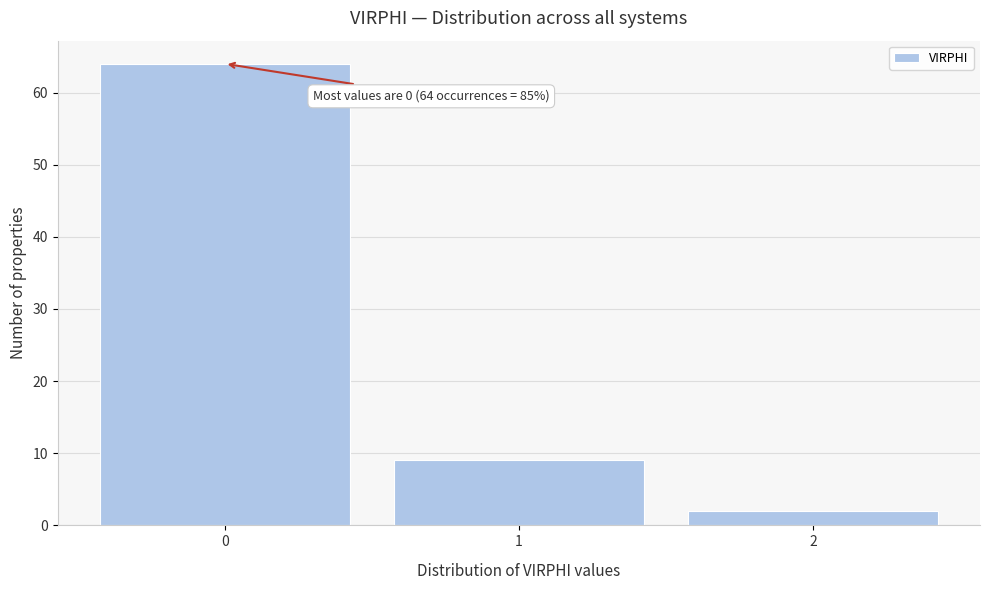

Reading right to left, extract all data points from this chart.

2	9	64